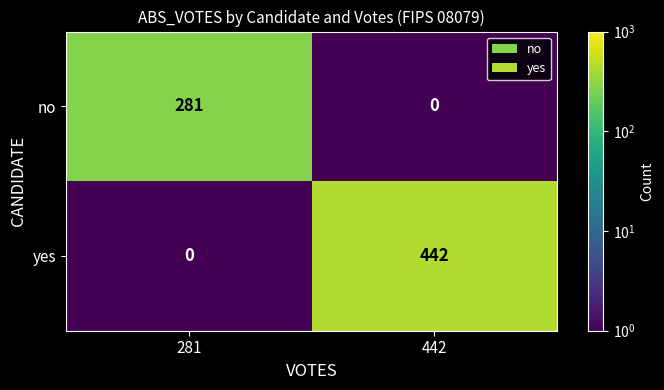

List the series in order of their overall mean, highest first.

yes, no